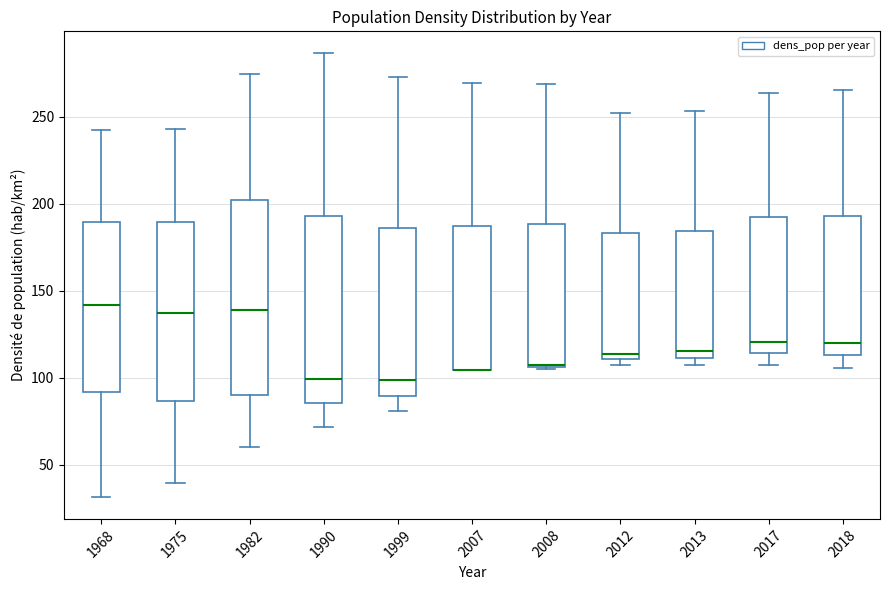

Where does the lower whisker of the box at x = 1975 end on the y-axis? The values are not printed on the chart, so give them approximately, as read against the axis.

40